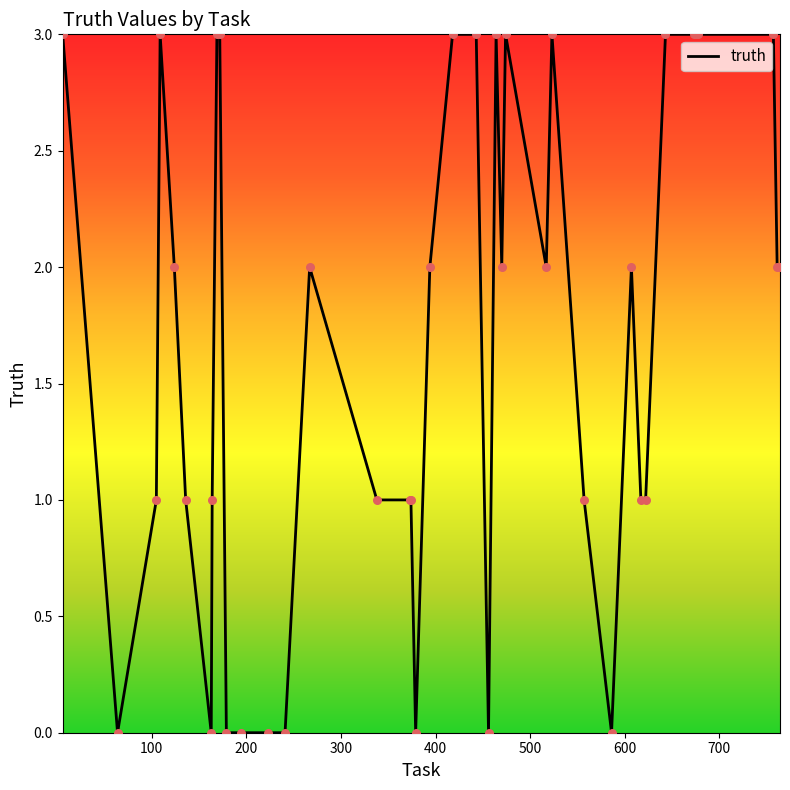

What is the difference between the maximum and minimum values?

3